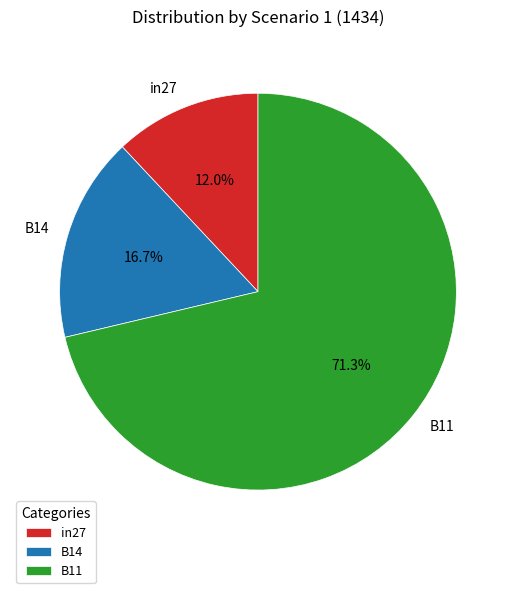

Rank the categories by value from highest to lowest.

B11, B14, in27